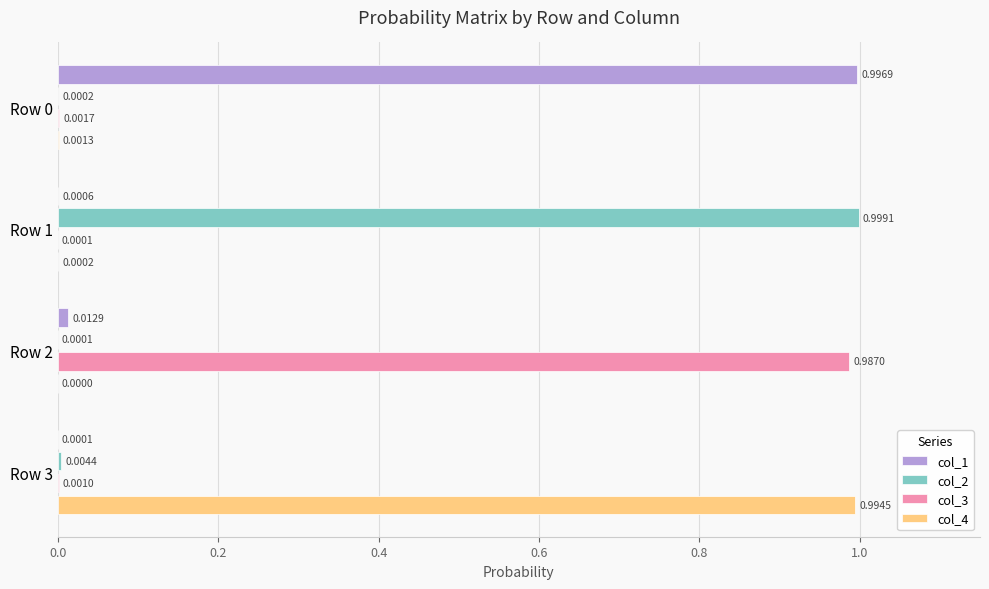

Between Row 0 and Row 1, which series saw the biggest shift?

col_2